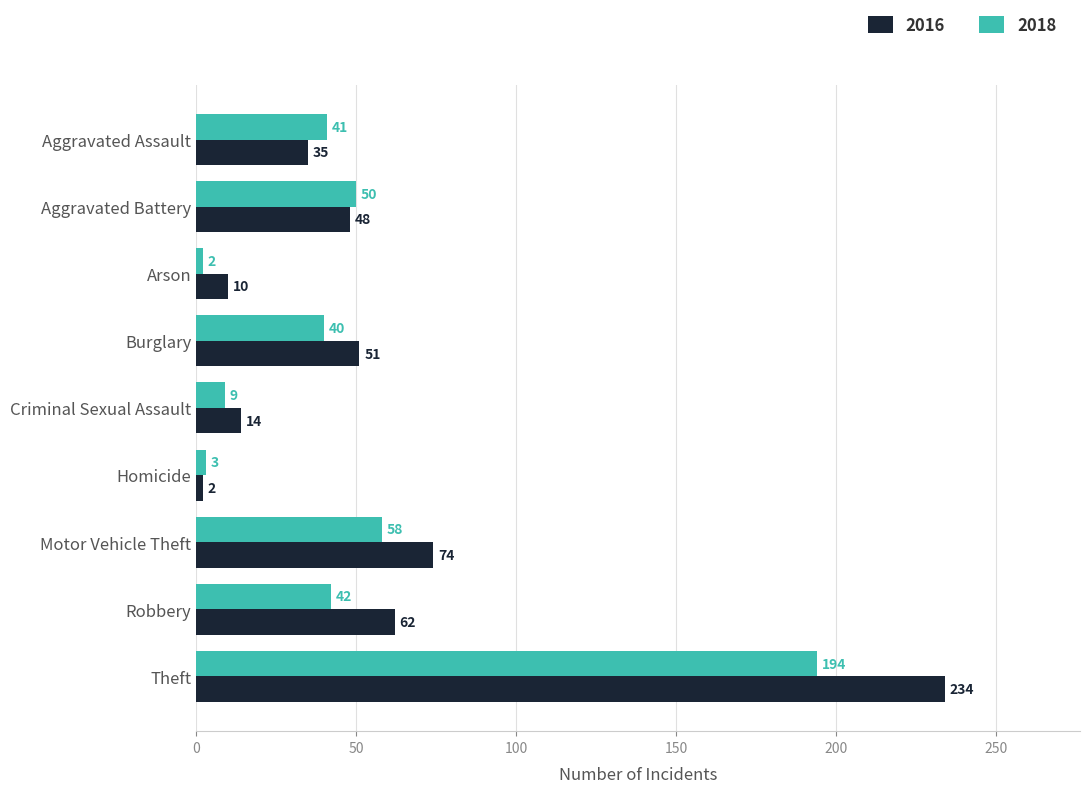

Which category has the highest value in the 2018 series?

Theft